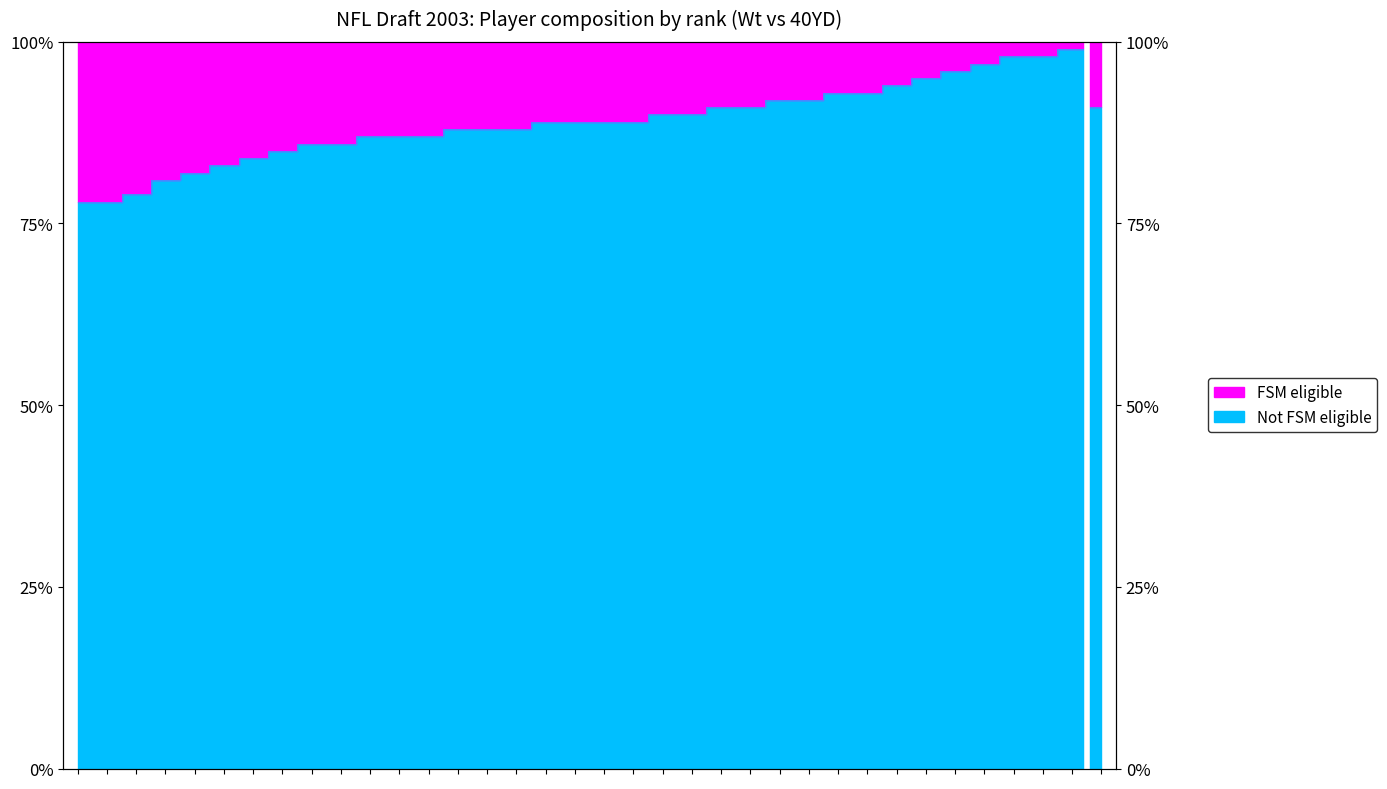

Approximately how many times larger is the value at 17 compared to 20?

1.0